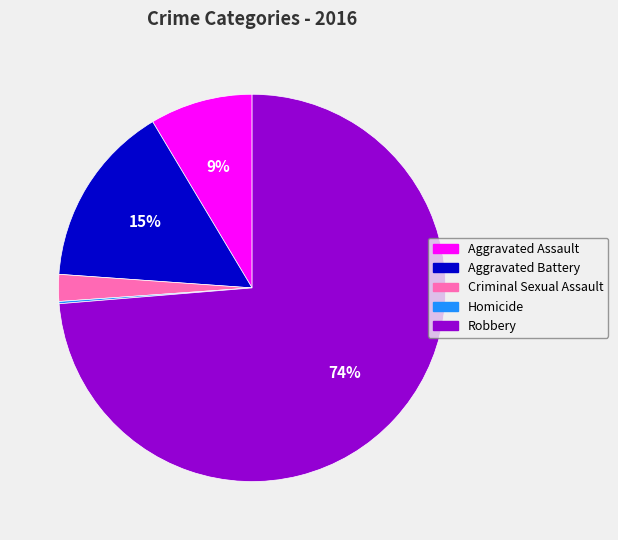

Is there a majority slice in this chart?

Yes